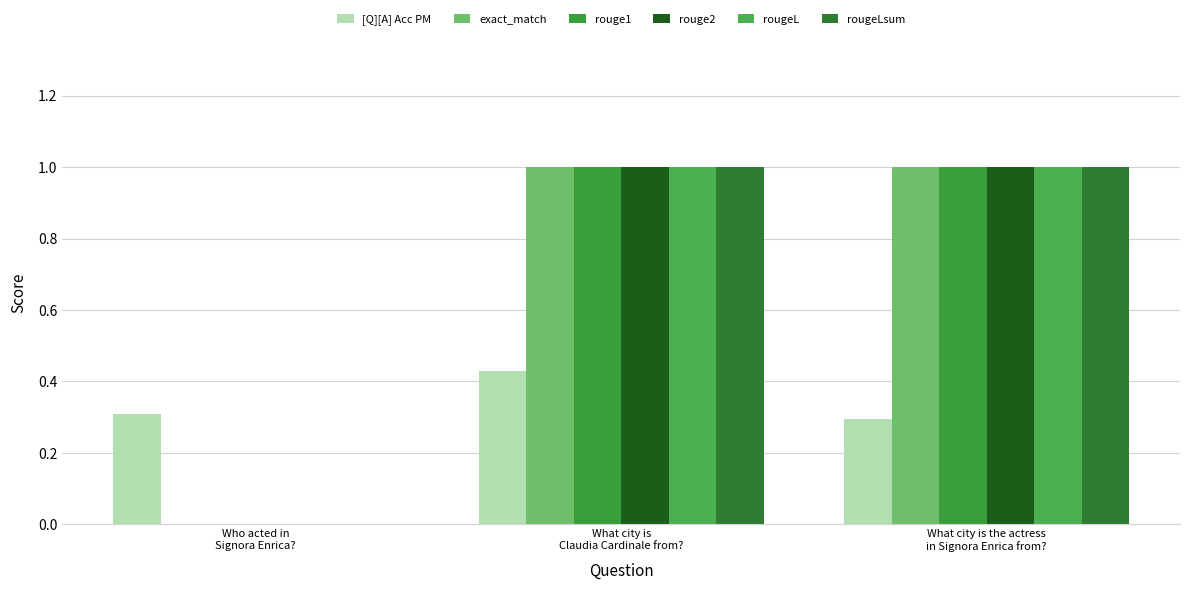

How many data points does each series have?

3